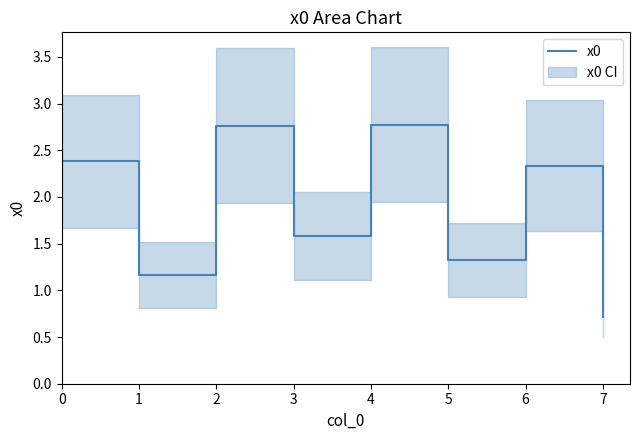

What is the difference between the maximum and minimum values?

2.1